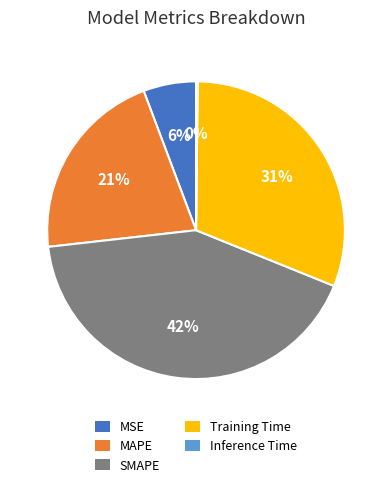

Is it true that MSE is 6% of the pie?

True